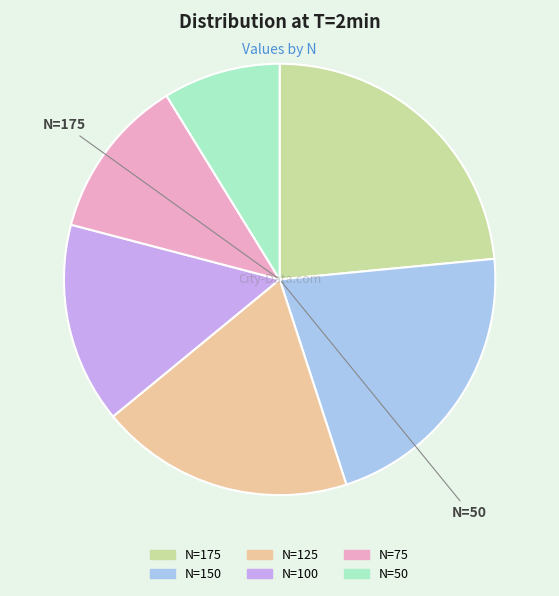

Is it true that N=75 is 12% of the pie?

True